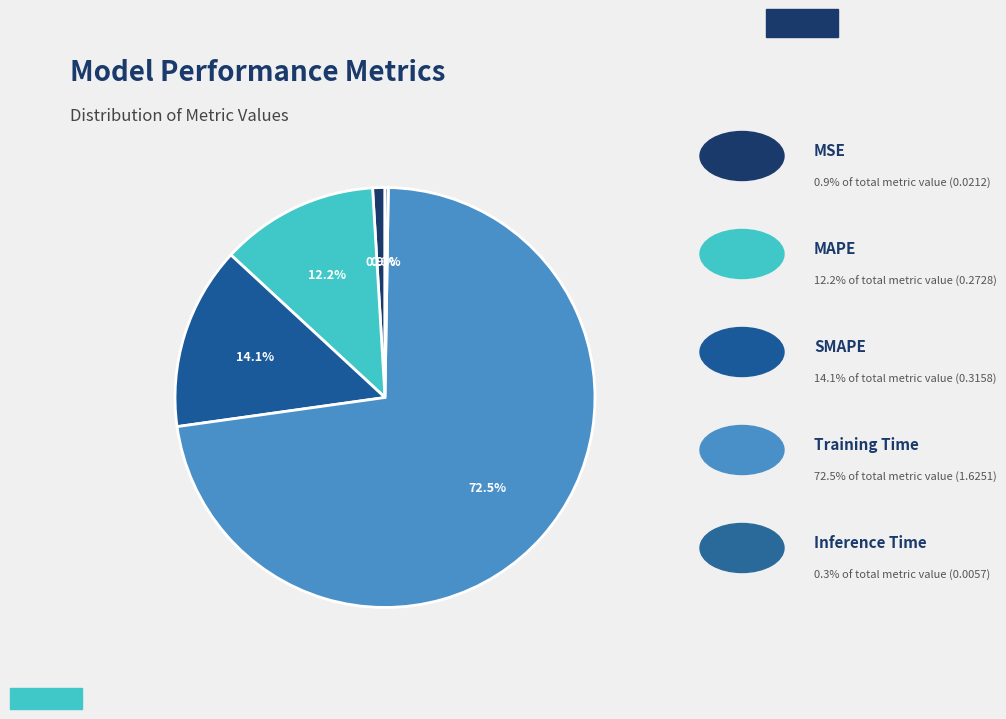

How many segments does this pie chart have?

5